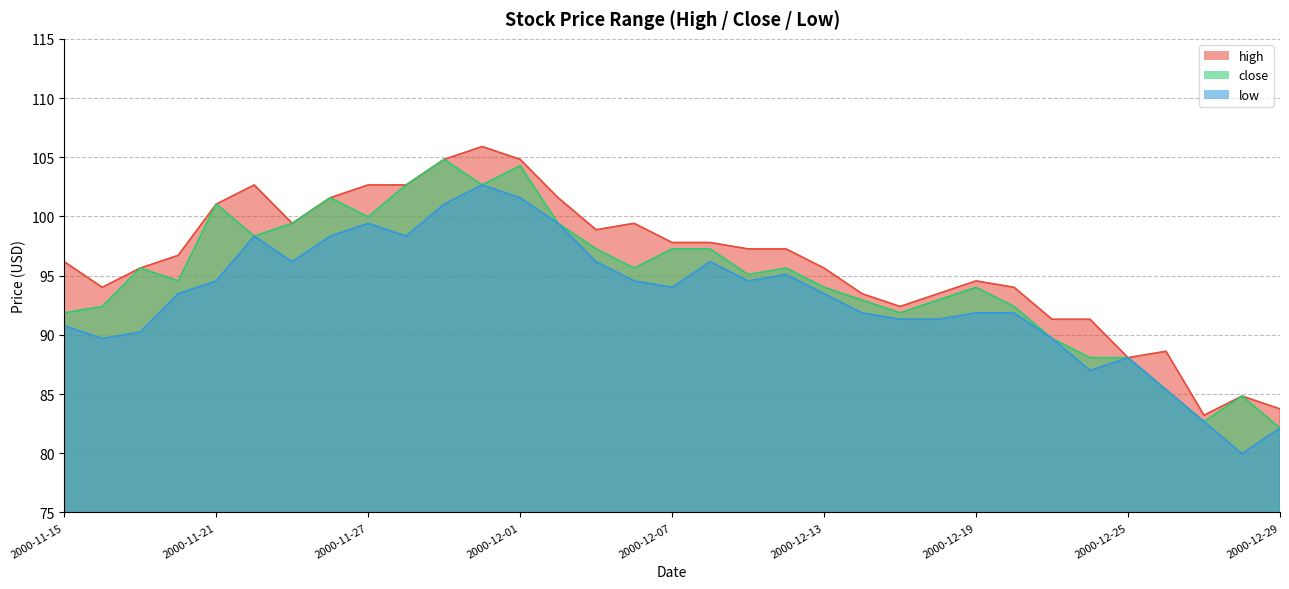

Rank the series by their maximum value, from lowest to highest.

low, close, high